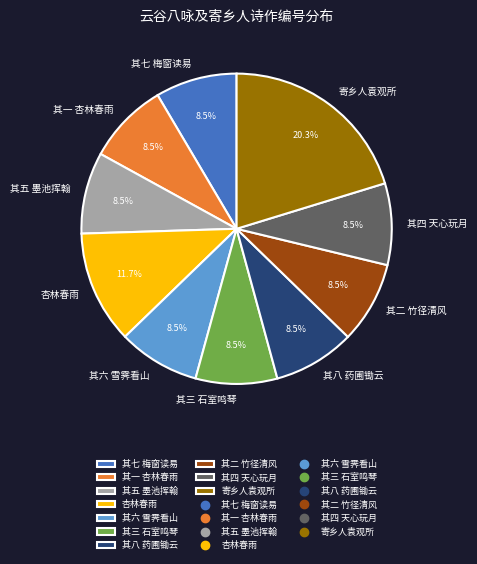

How many segments does this pie chart have?

10